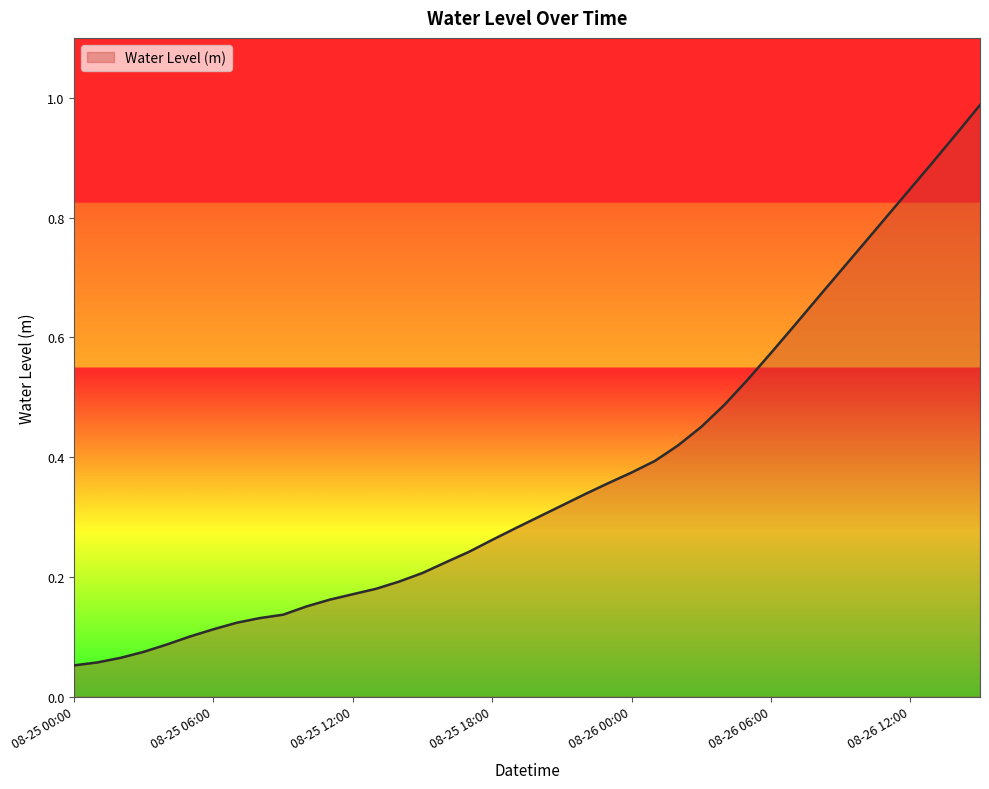

What is the sum of all values?

14.8